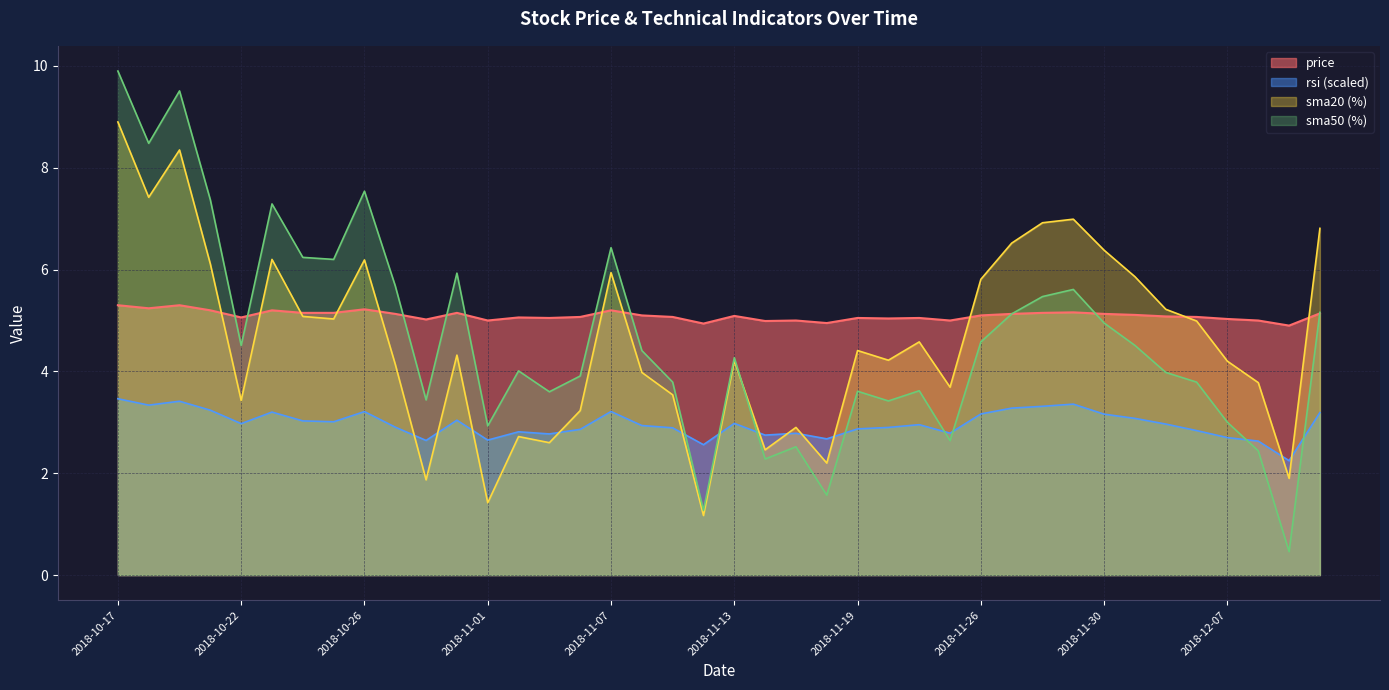

What is the value of the sma50 point at the 29th from the left?

4.6